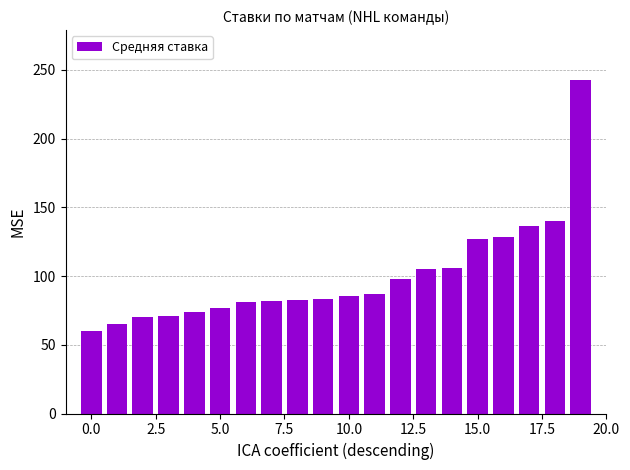

What is the sum of all values?

2001.0